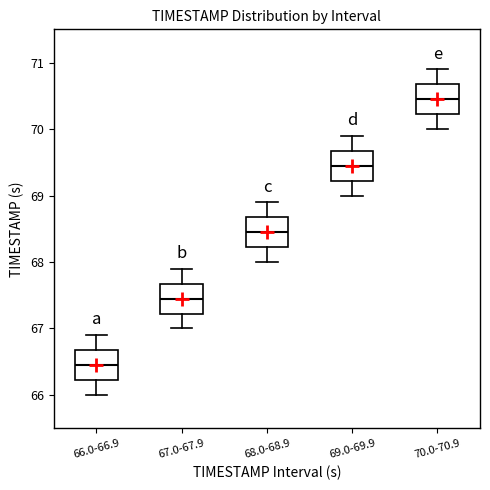

Reading left to right, transcribe this box plot: for each box, give where its median line is, the range the box spans, and where its two whiskers end, as read against the y-axis. The values are not printed on the chart, so give them approximately, as read against the axis.

66.0-66.9: median 66.5, box 66.2 to 66.7, whiskers 66.0 to 66.9
67.0-67.9: median 67.5, box 67.2 to 67.7, whiskers 67.0 to 67.9
68.0-68.9: median 68.5, box 68.2 to 68.7, whiskers 68.0 to 68.9
69.0-69.9: median 69.5, box 69.2 to 69.7, whiskers 69.0 to 69.9
70.0-70.9: median 70.5, box 70.2 to 70.7, whiskers 70.0 to 70.9